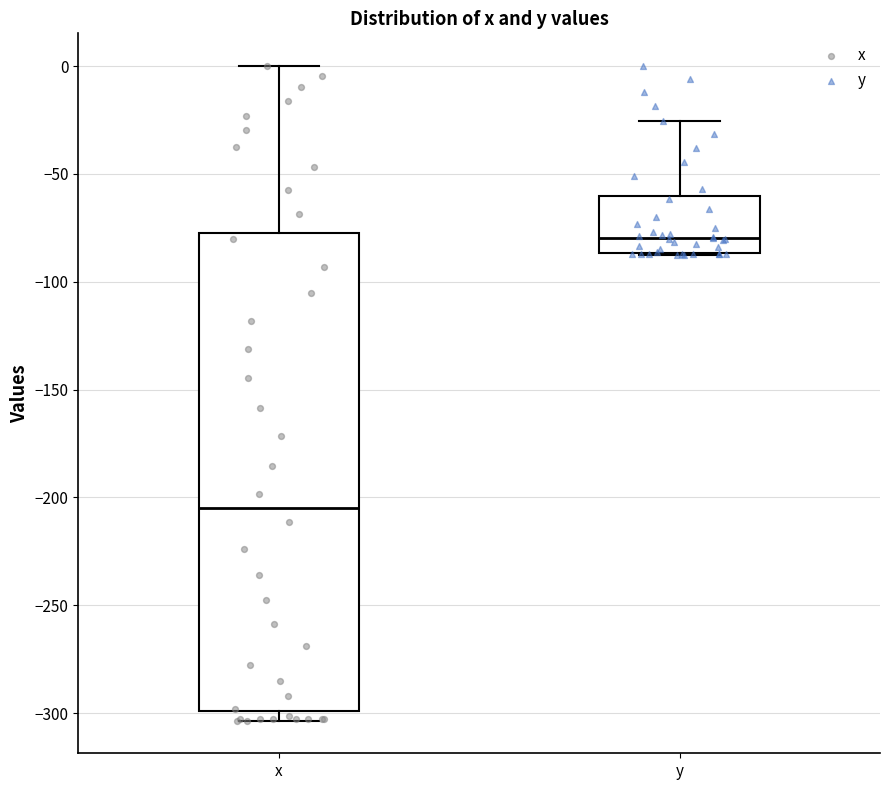

Reading left to right, read every box against the y-axis: the position of its median line, the range the box covers, and the ends of its whiskers. The values are not printed on the chart, so give them approximately, as read against the axis.

x: median -205, box -300 to -75, whiskers -305 to 0
y: median -80, box -85 to -60, whiskers -90 to -25